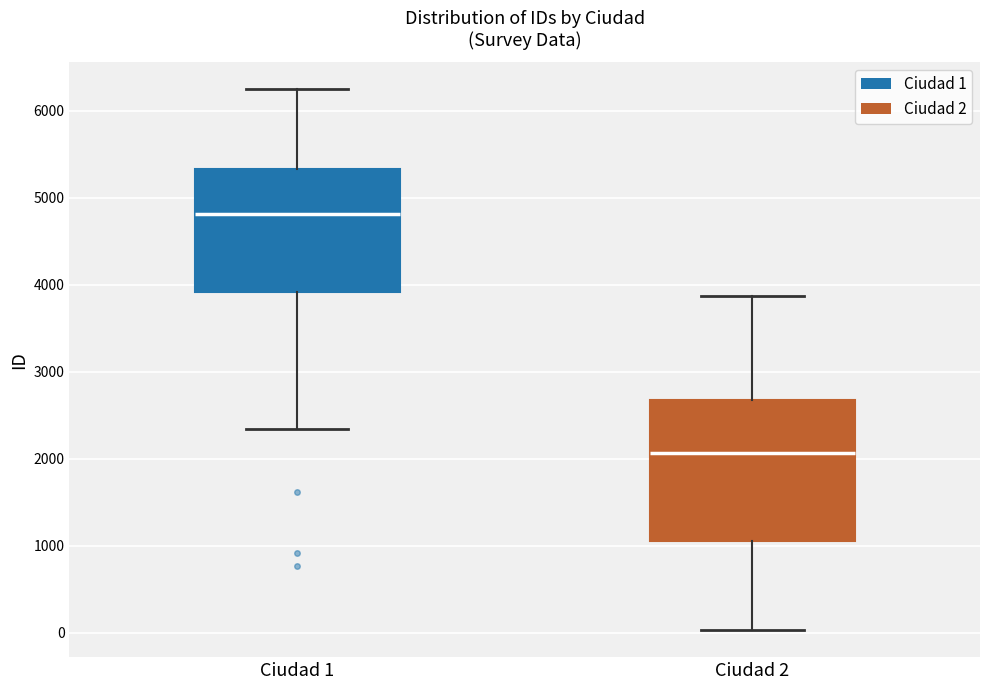

Which box is the tallest, from its lower edge to its upper edge?

Ciudad 2